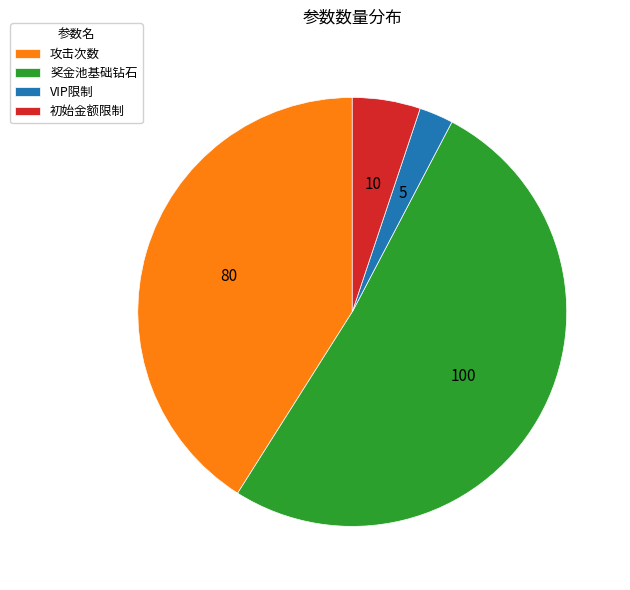

Is it true that 奖金池基础钻石 is 58% of the pie?

False